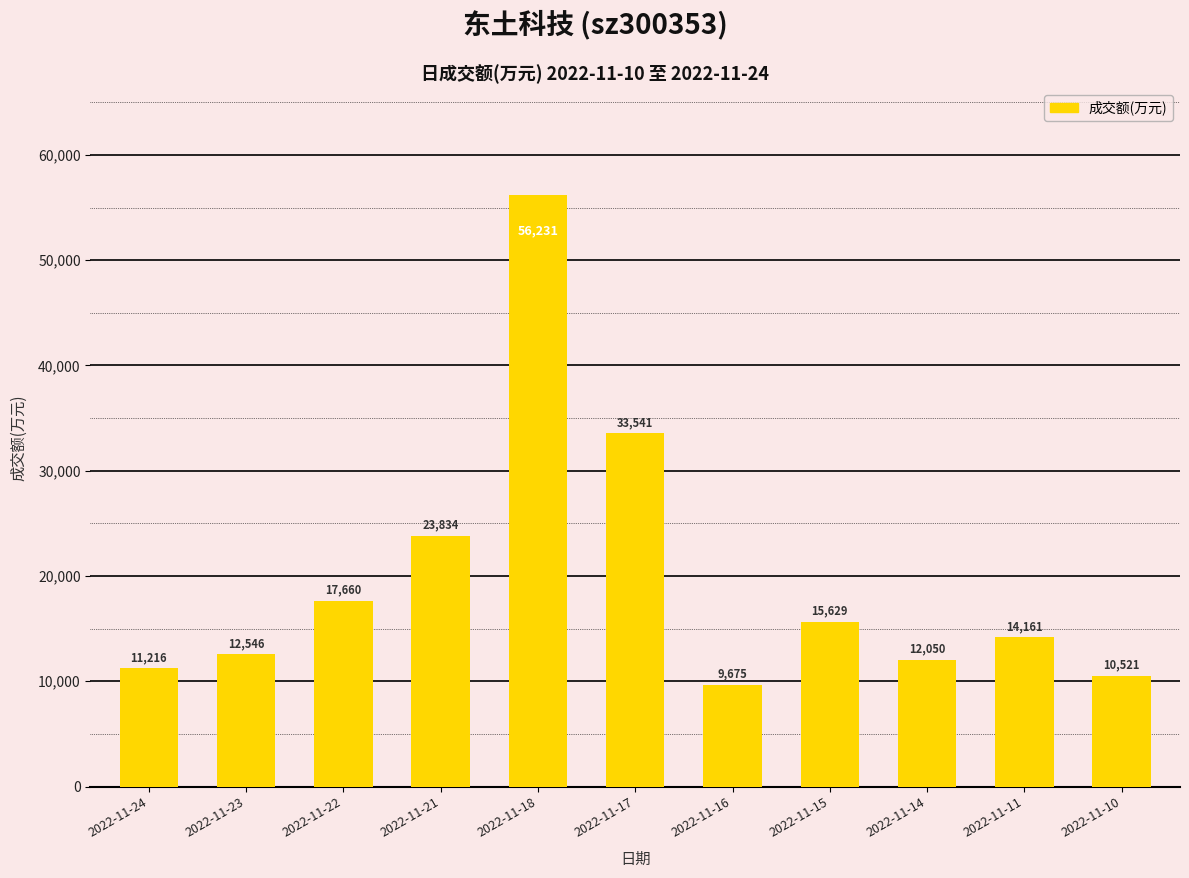

How many bars are there in total?

11